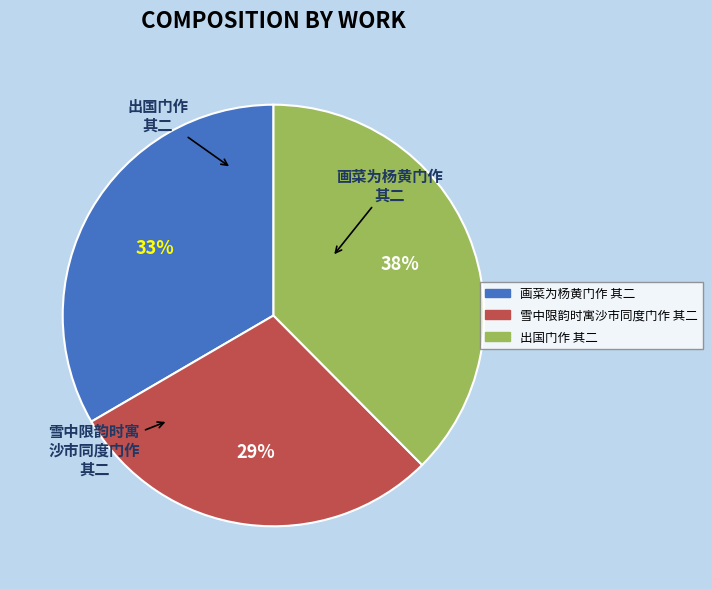

Approximately how many times larger is the value at 画菜为杨黄门作 其二 compared to 出国门作 其二?

0.9